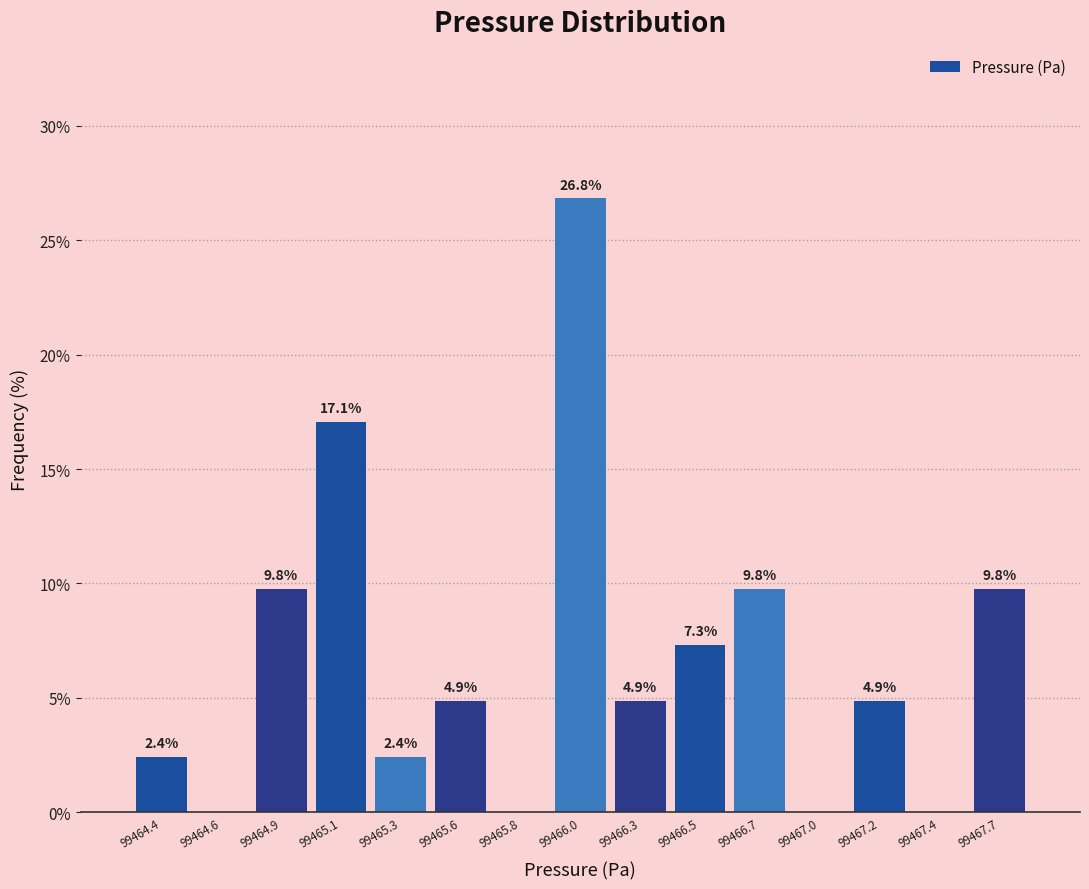

Which range on the x-axis has the tallest bar?

99465.90 to 99466.15